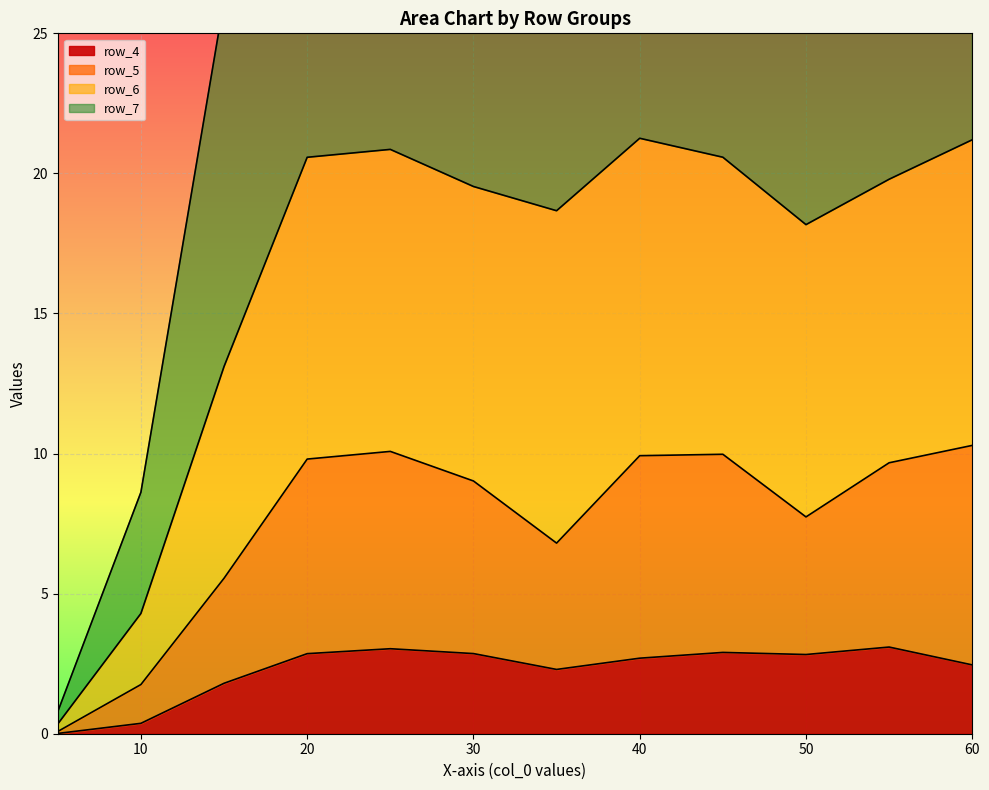

What is the difference between the maximum and second lowest values in the row_4 series?

2.7